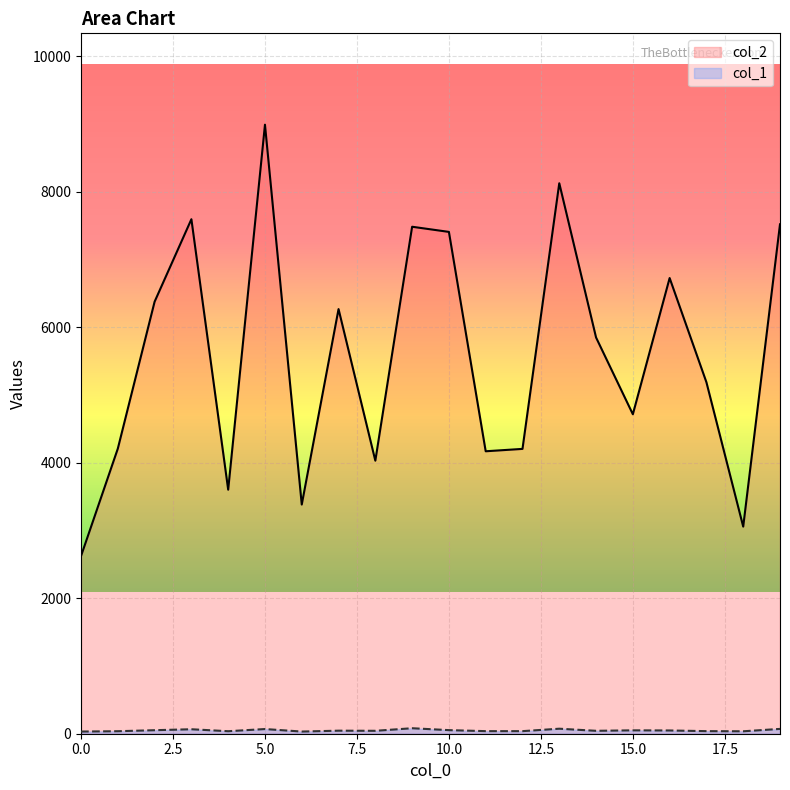

How many interior local peaks does the col_1 series have?

6